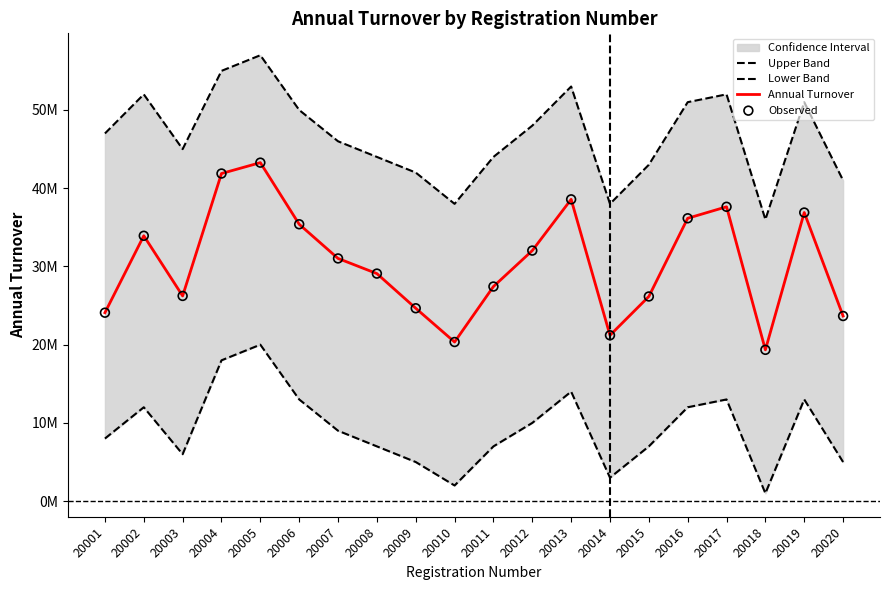

What is the total value across all series at 20008?

109175108